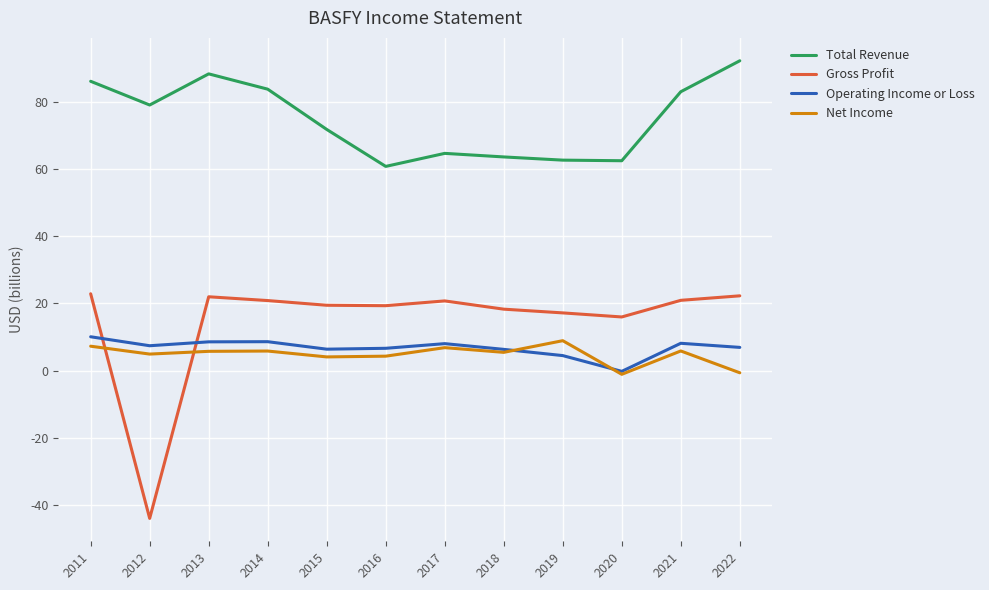

The Operating Income or Loss series shows 1.6 at 2012. True or false?

False